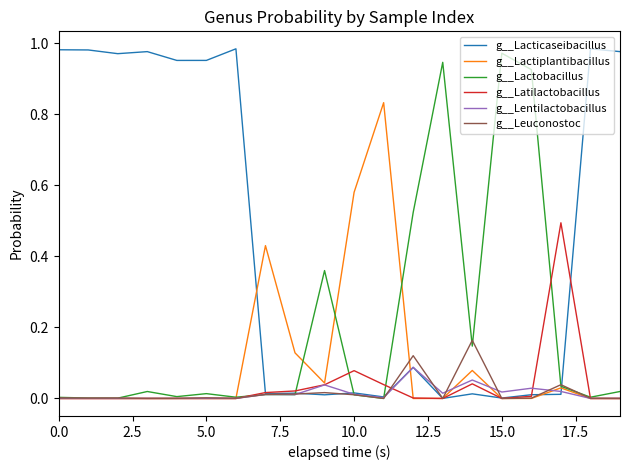

What are all the series names shown in the legend?

g__Lacticaseibacillus, g__Lactiplantibacillus, g__Lactobacillus, g__Latilactobacillus, g__Lentilactobacillus, g__Leuconostoc